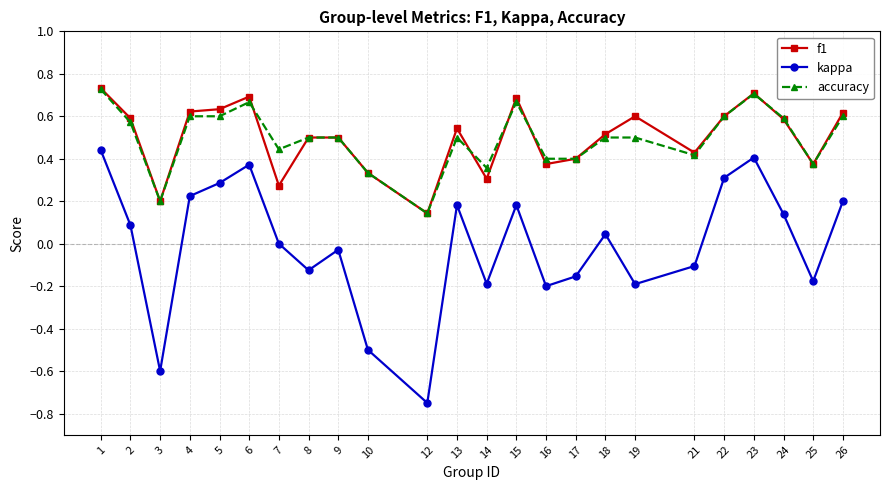

What is the total value across all series at 24?

1.3